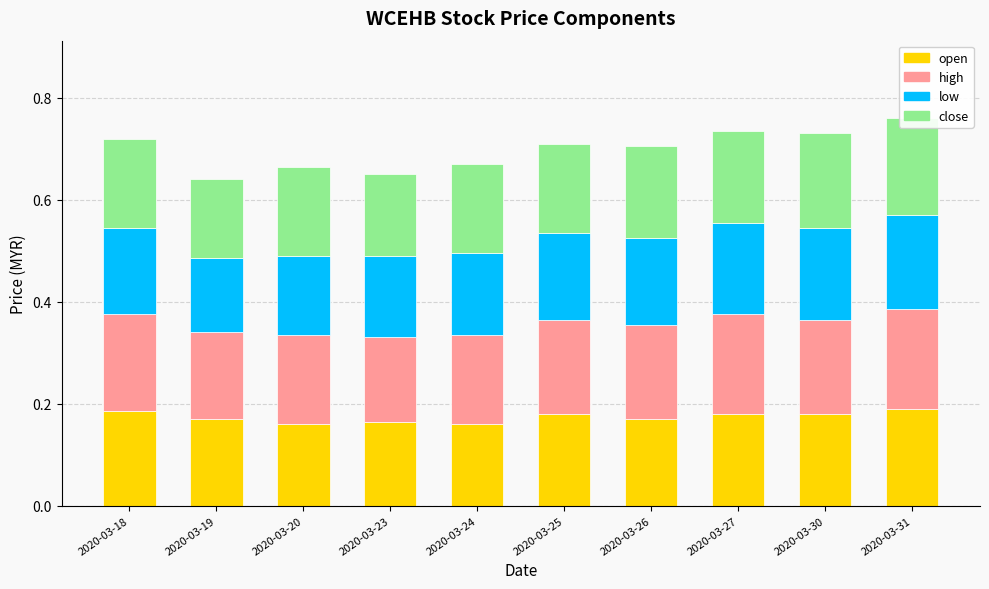

What is the value of the open bar at the 10th from the left?

0.2